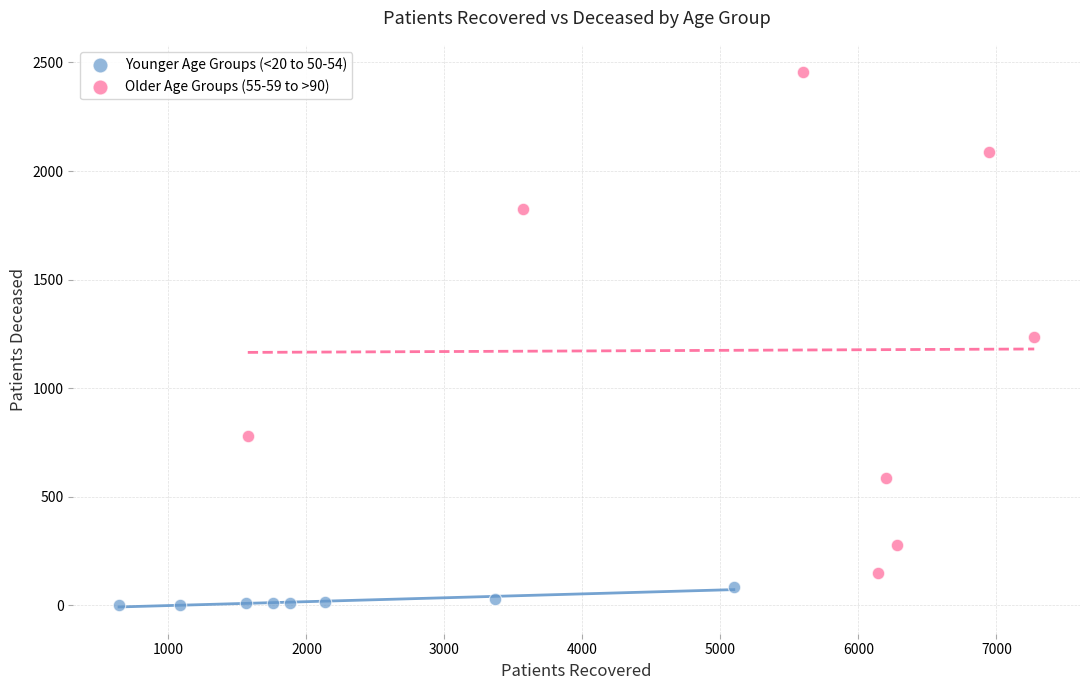

Which series reaches the maximum Y coordinate?

Older Age Groups (55-59 to >90)